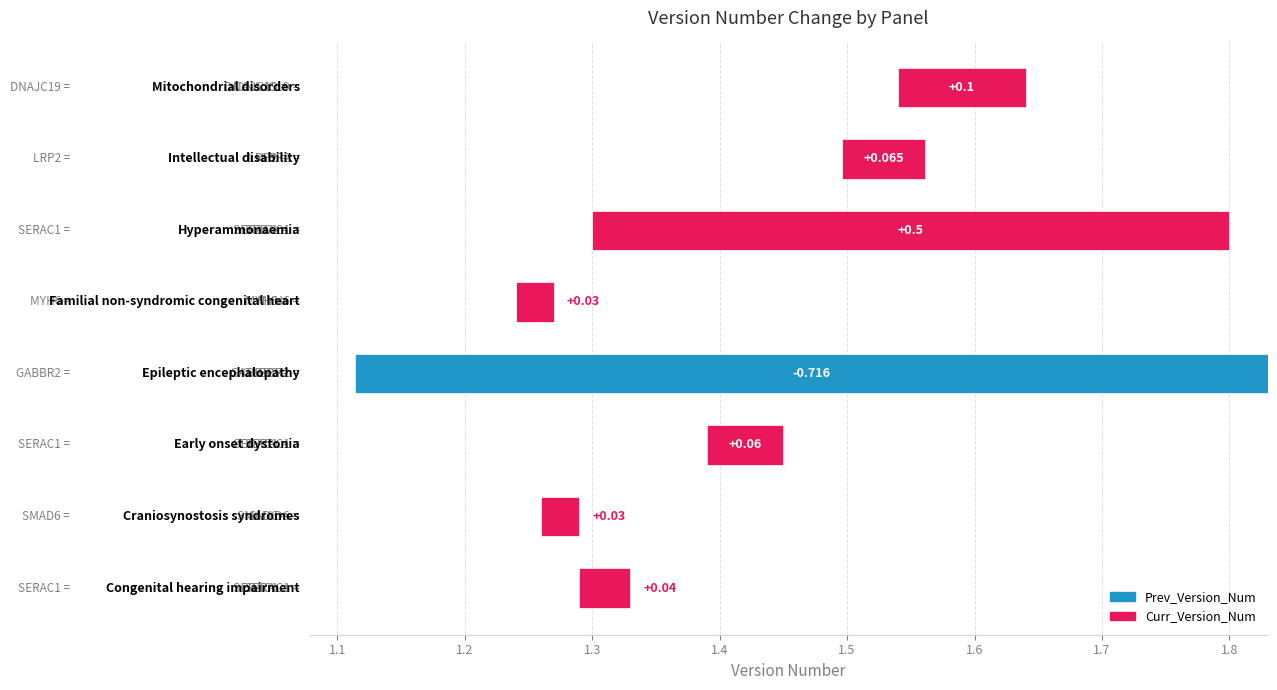

What are all the series names shown in the legend?

Prev_Version_Num, Curr_Version_Num